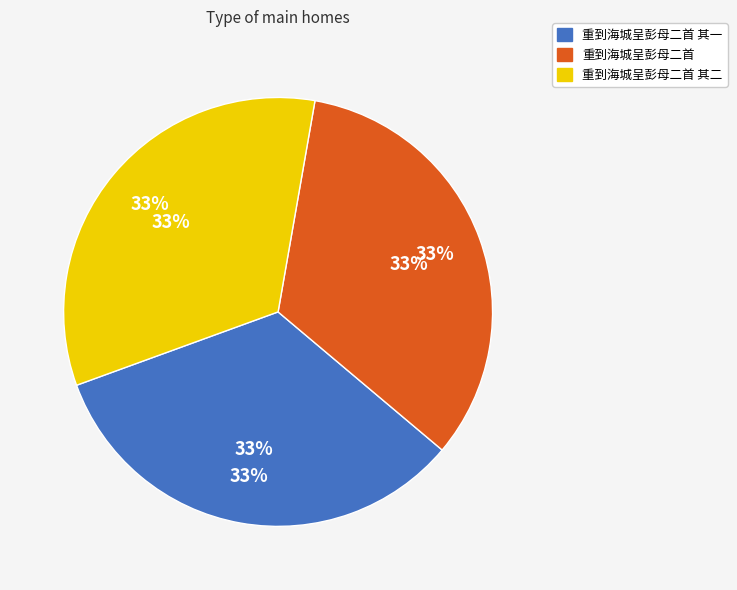

What percentage is the 重到海城呈彭母二首 其二 slice, to the nearest percent?

33%